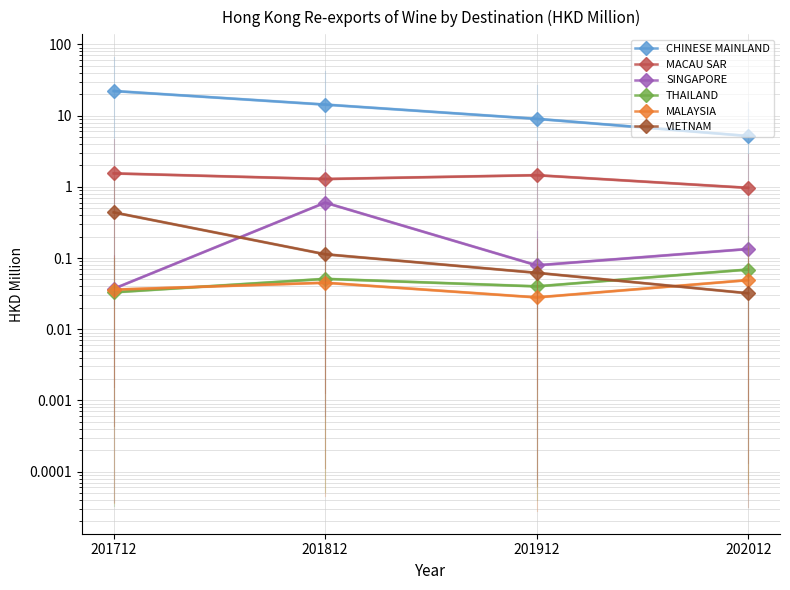

At which category does the chart reach its peak across all series?

201712